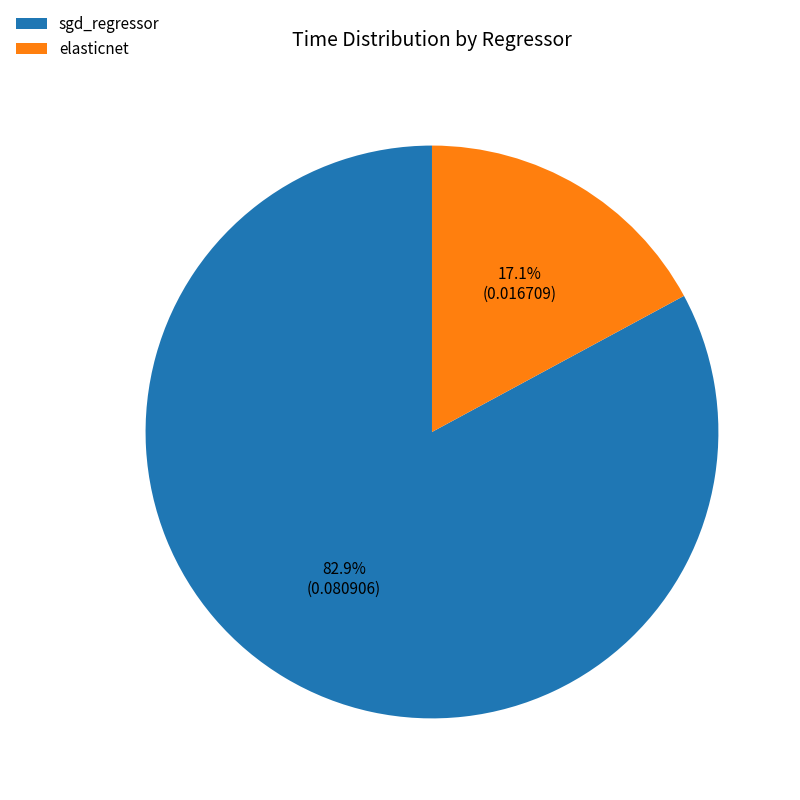

What percentage is the elasticnet slice, to the nearest percent?

17%